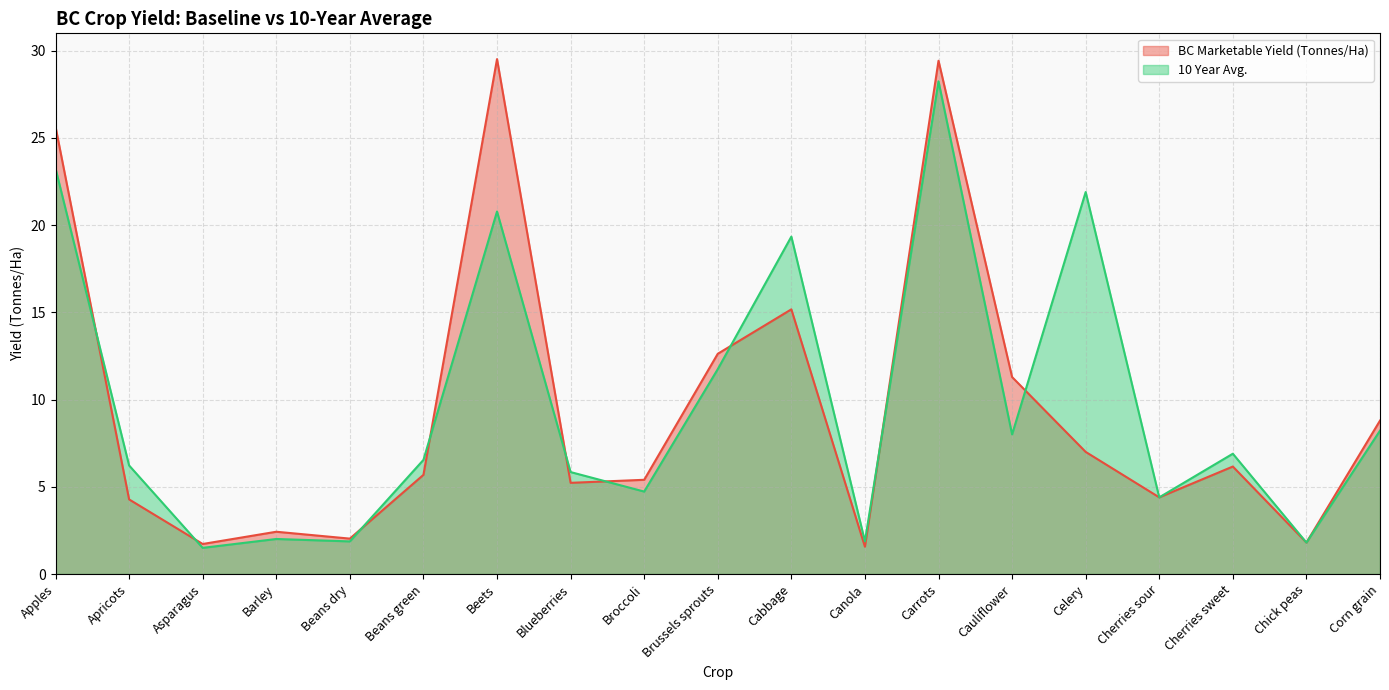

List the series in order of their peak value, lowest first.

10 Year Avg., BC Marketable Yield (Tonnes/Ha)